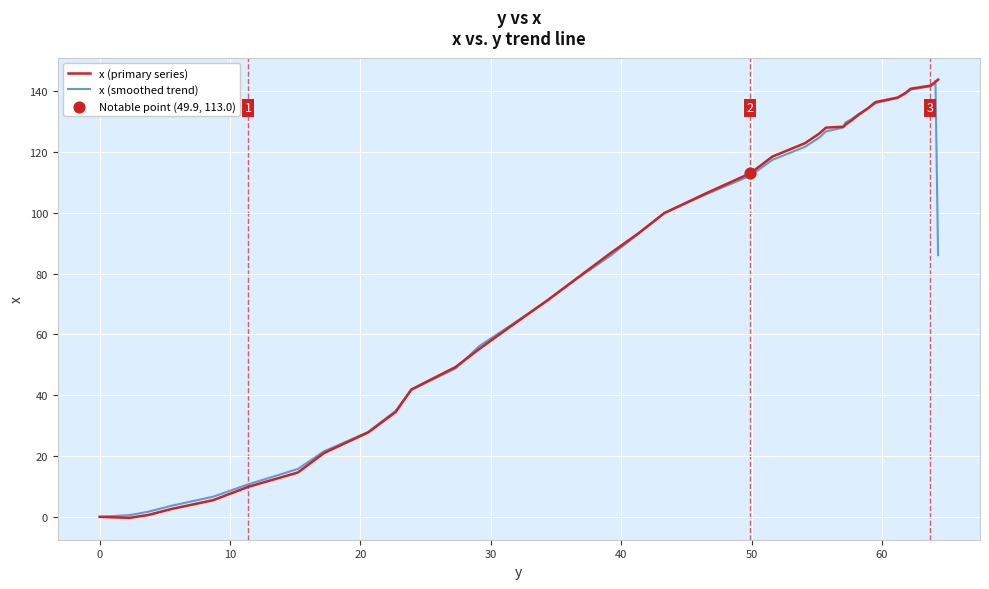

What is the maximum value shown in the chart?

143.8